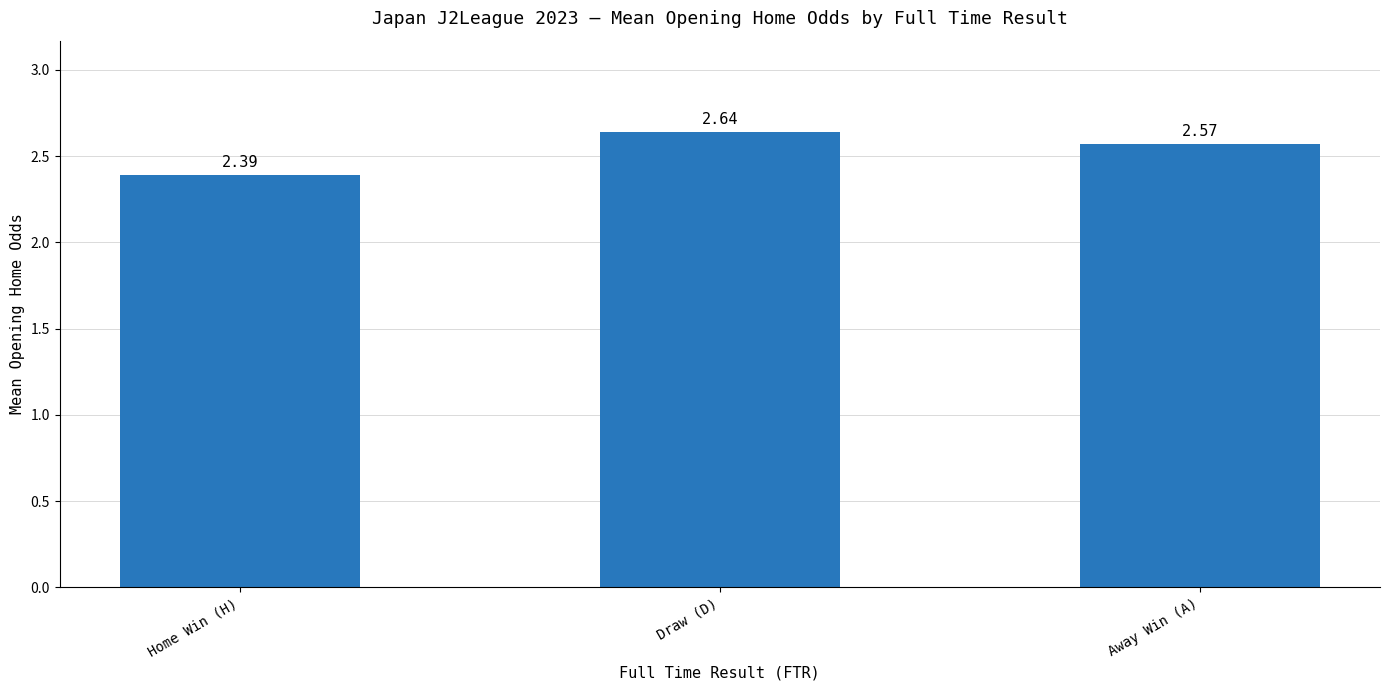

What is the label of the 3rd bar from the left?

Away Win (A)